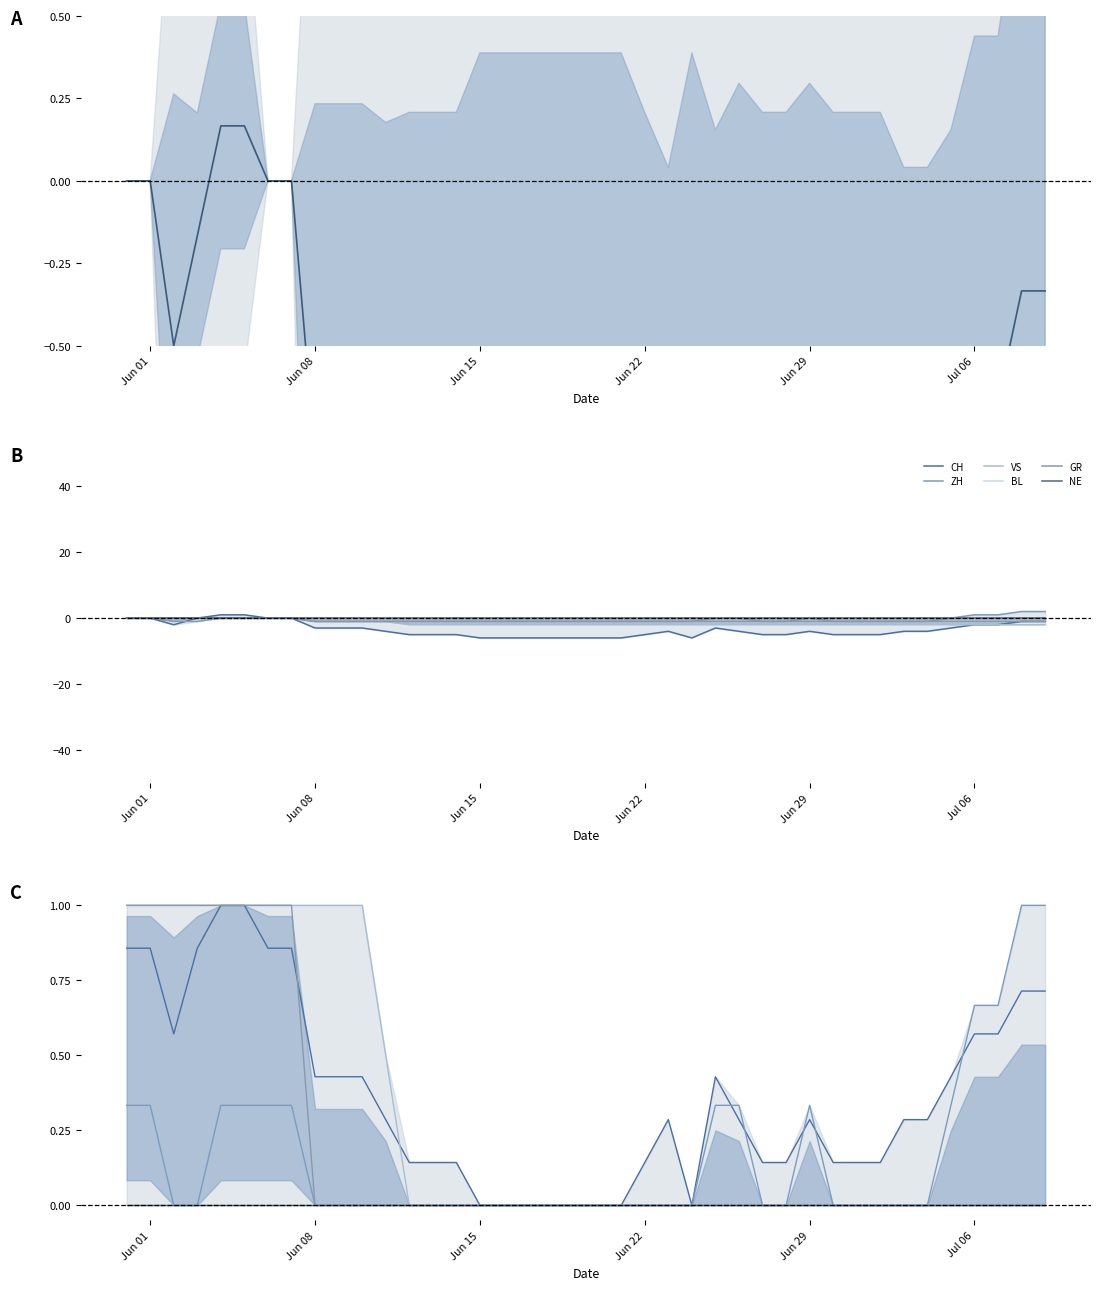

What is the sum of all CH values?

-138